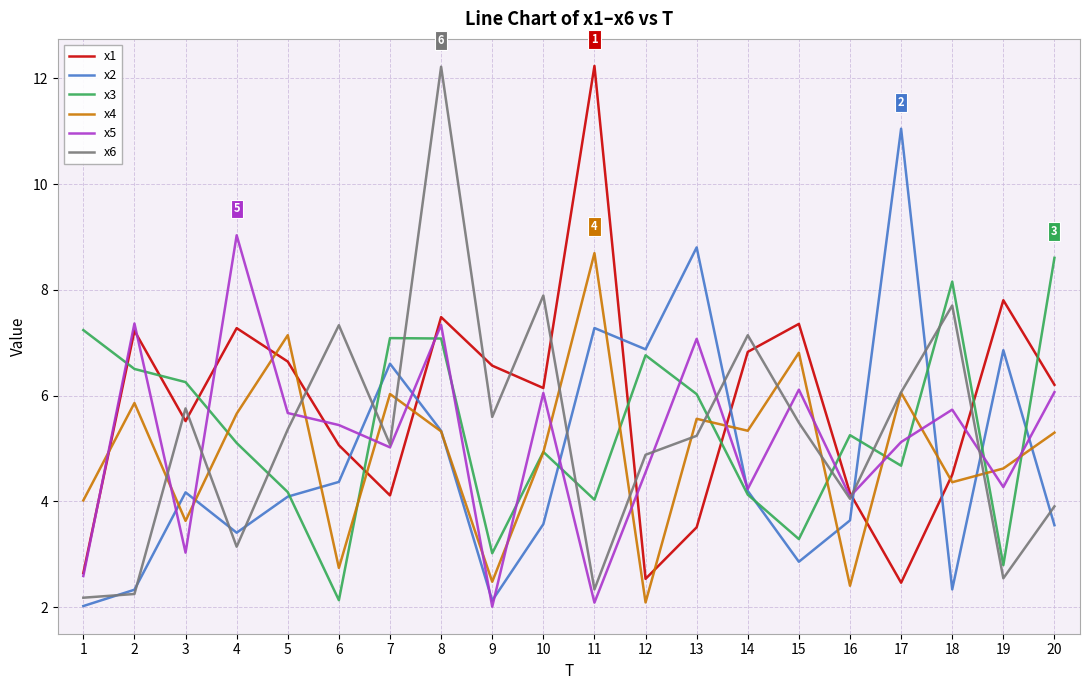

How many values in the x3 series exceed 5?

11